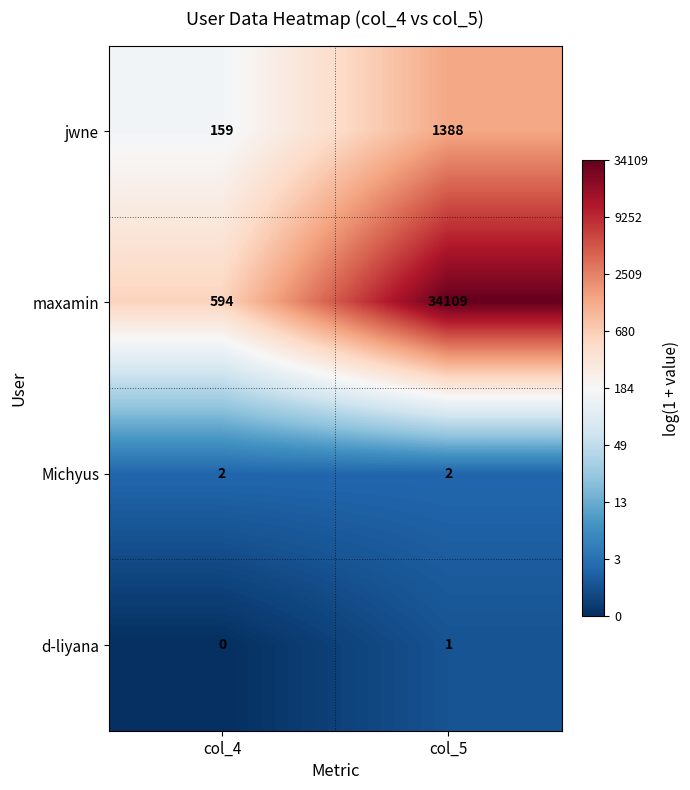

What is the difference between the highest and lowest values at col_4?

594